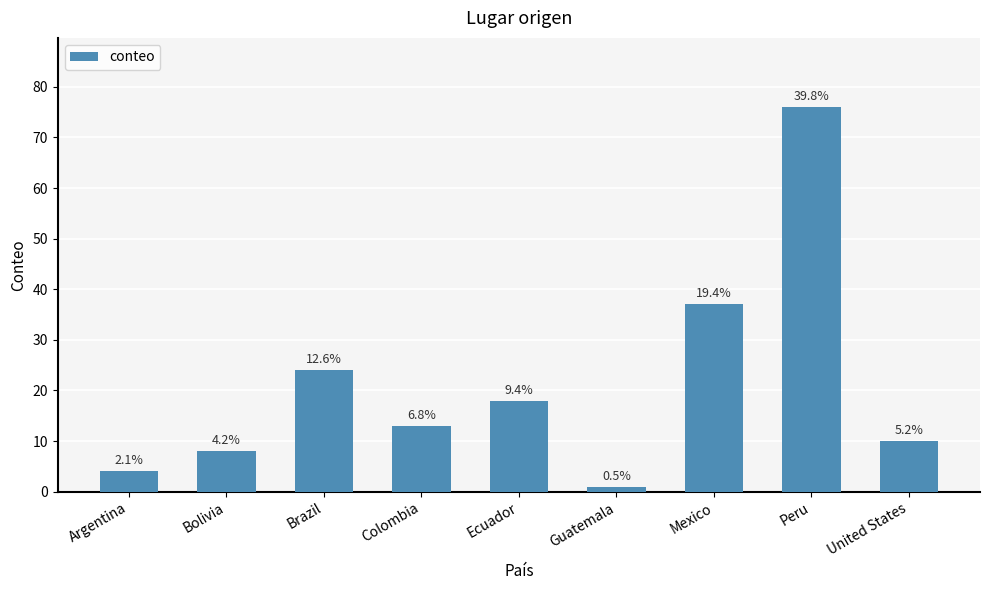

Reading left to right, list all the values displayed in this chart.

4	8	24	13	18	1	37	76	10